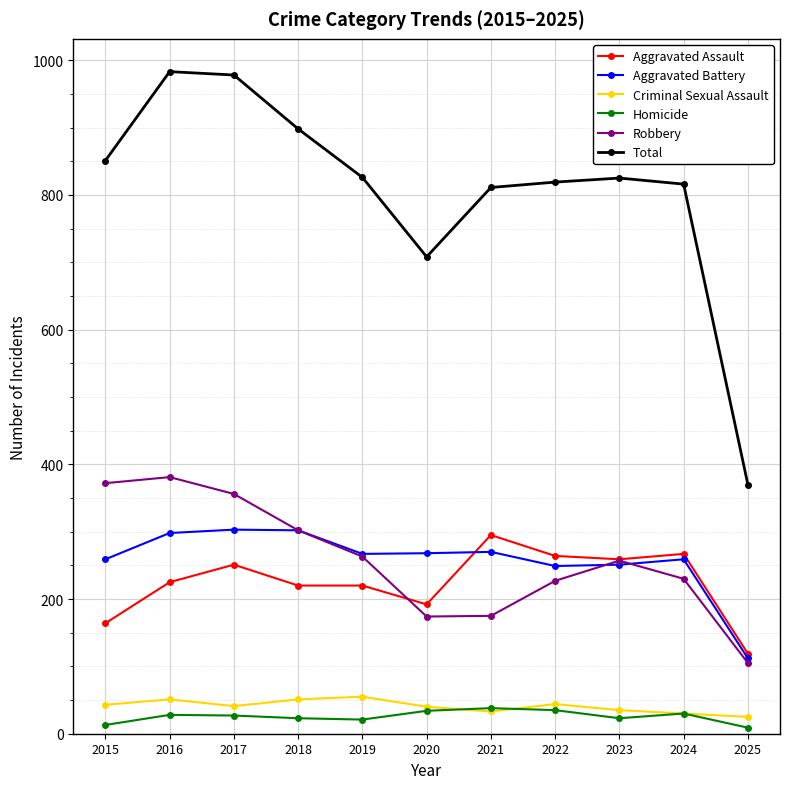

What is the difference between the highest and lowest values at 2020?

674